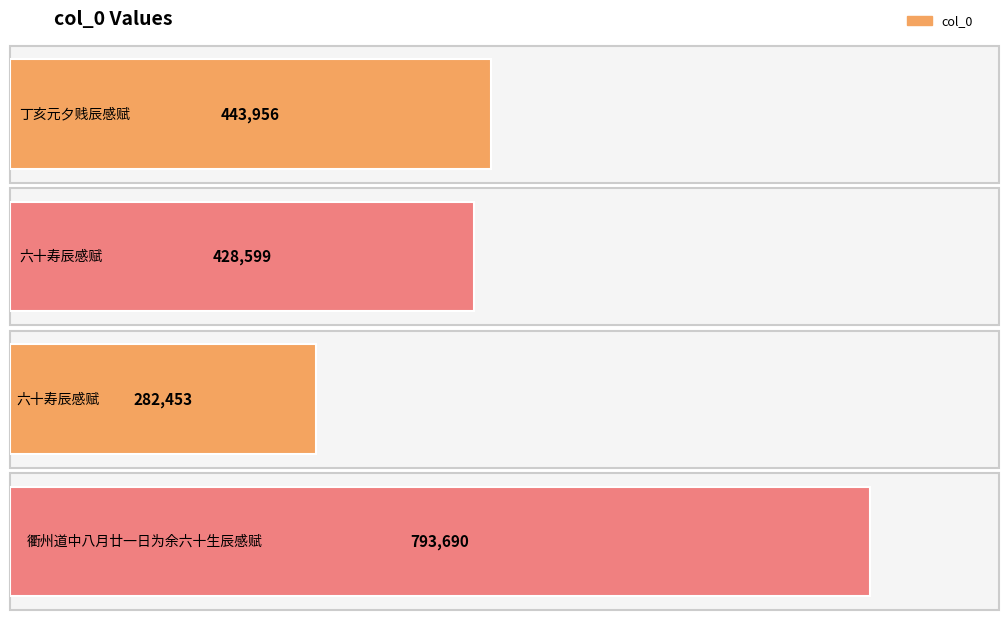

Approximately how many times larger is the value at 衢州道中八月廿一日为余六十生辰感赋 compared to 六十寿辰感赋?

1.9